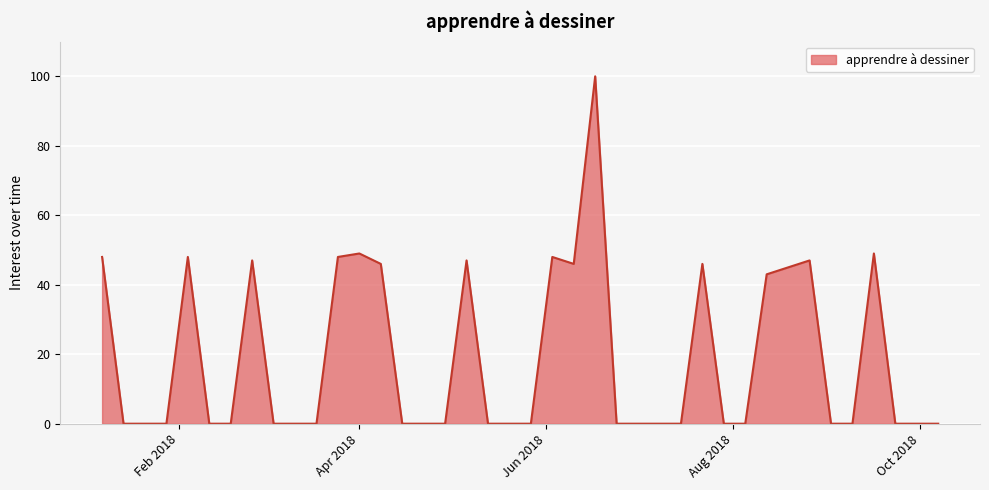

What is the greatest value displayed?

100